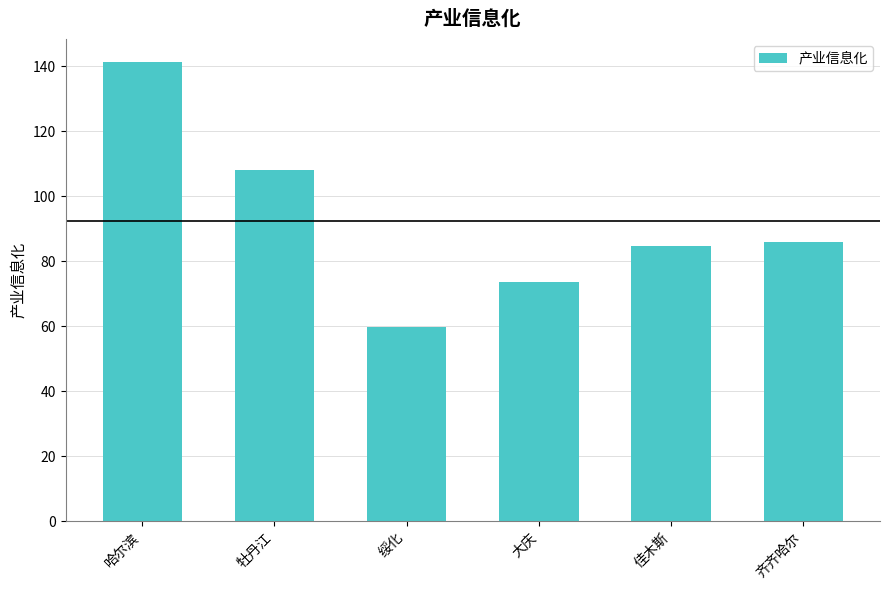

What position from the right is 绥化?

4